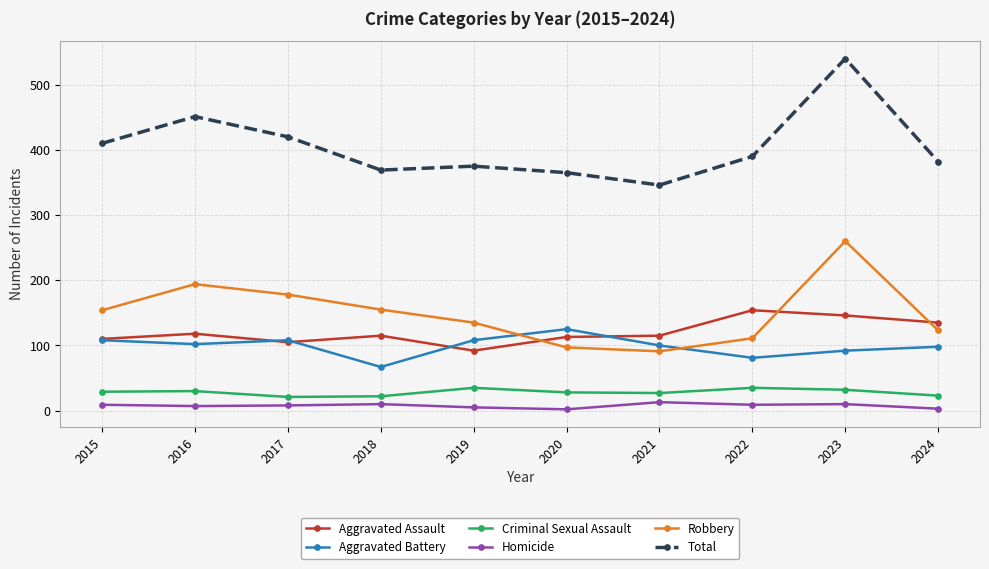

What is the total value across all series at 2021?

692